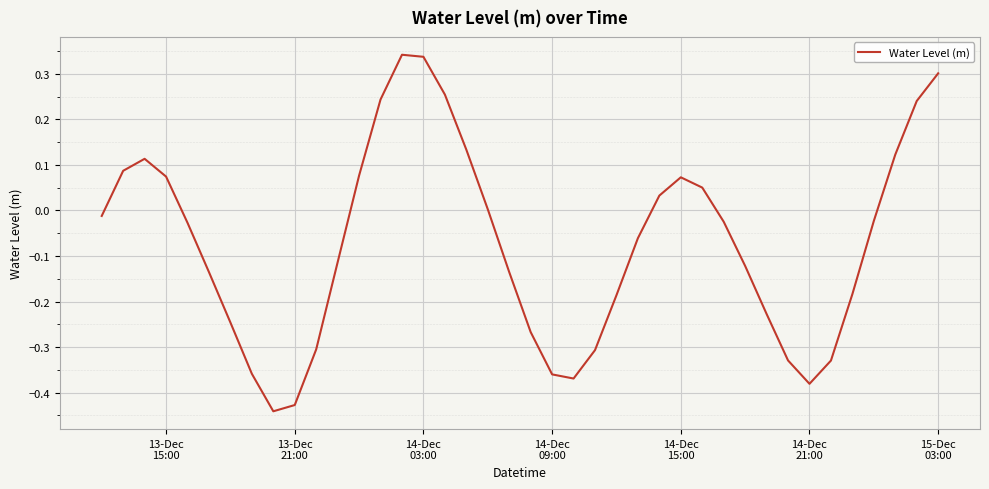

What is the difference between the maximum and minimum values?

0.8